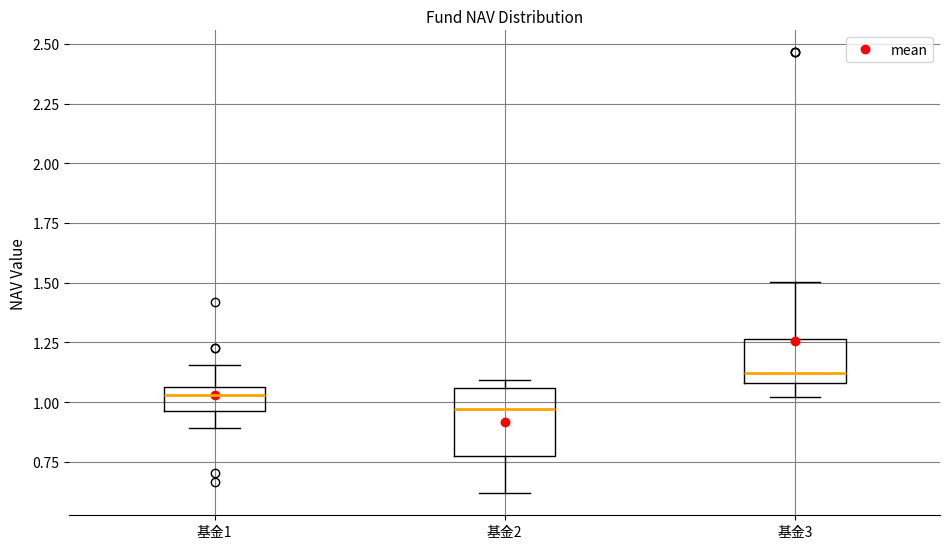

Which box has the lowest median line?

基金2